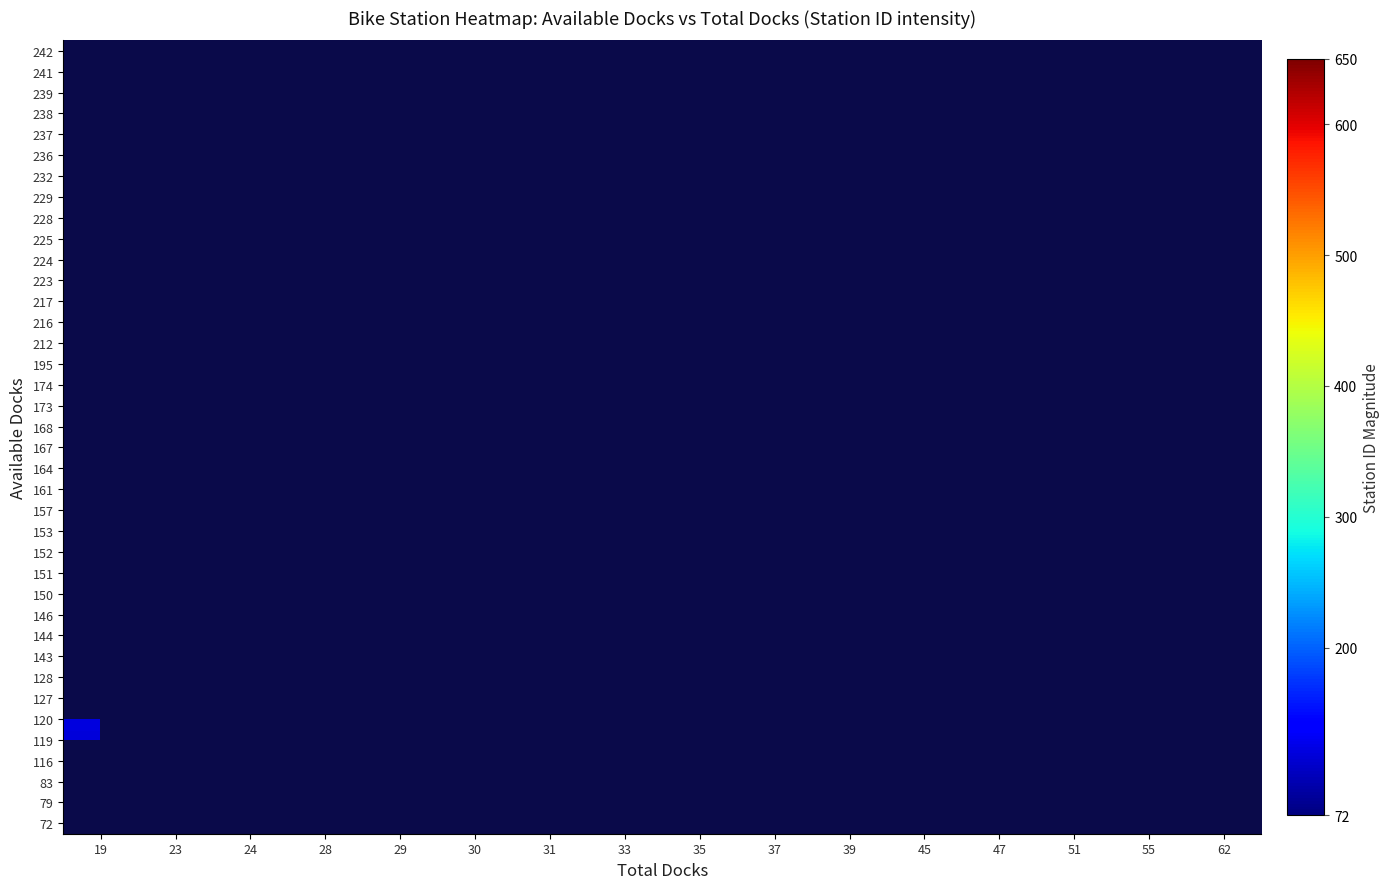

Which has a higher value, 30 or 23?

23